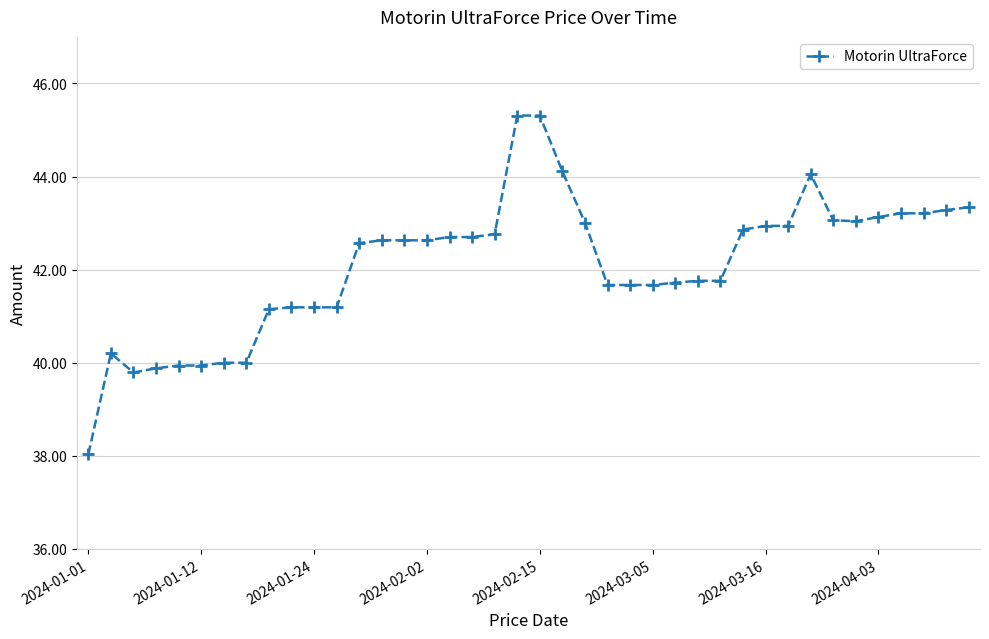

What is the value of the 32nd point from the left?

42.9